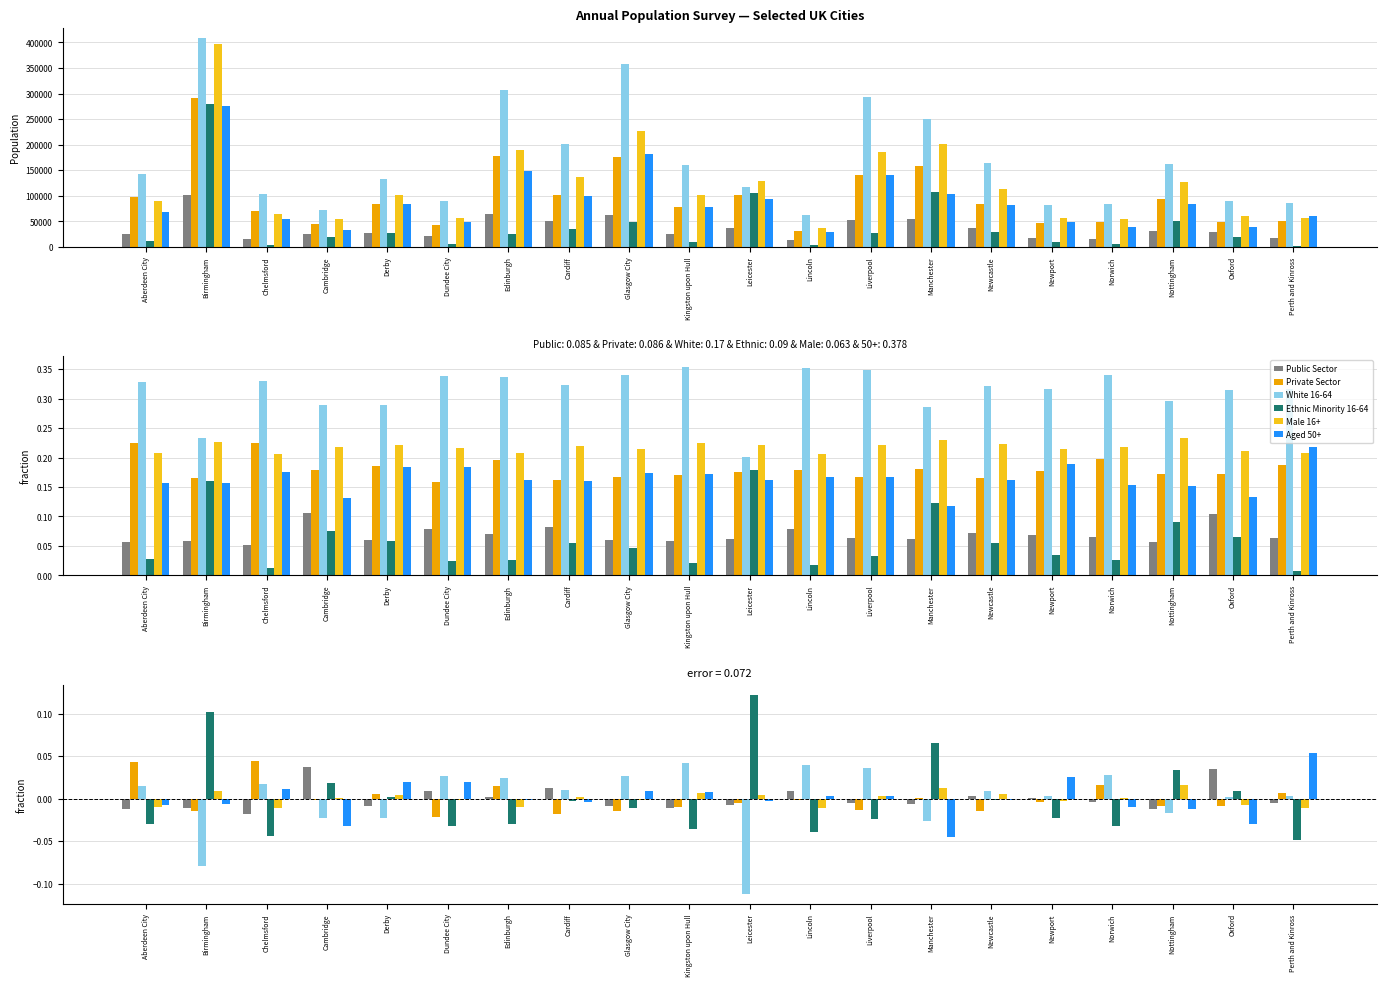

The White 16-64 series shows 0.0 at Newport. True or false?

False